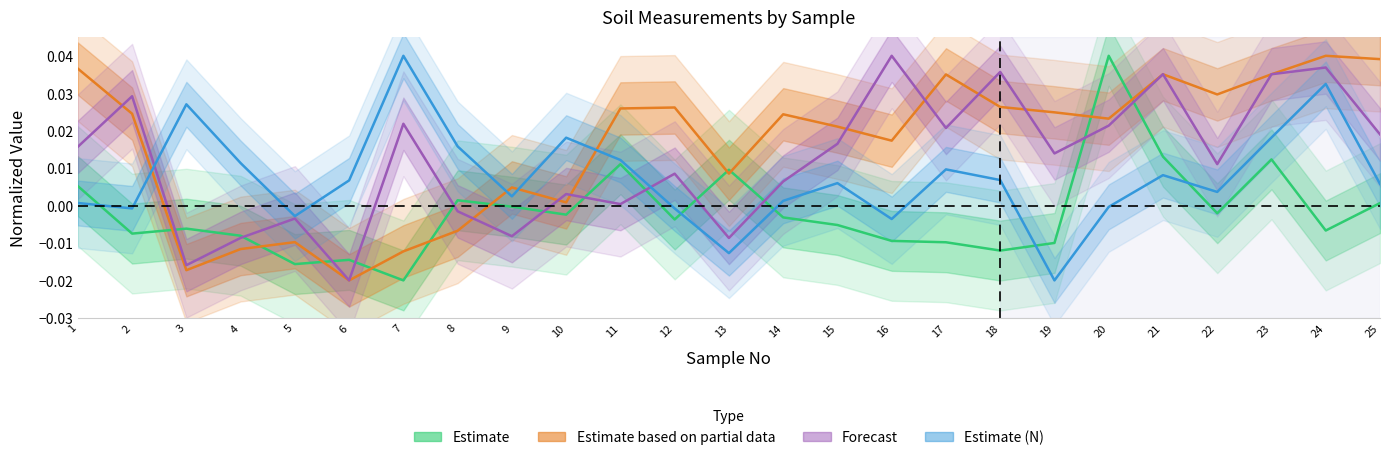

How many lines are shown in the chart?

4